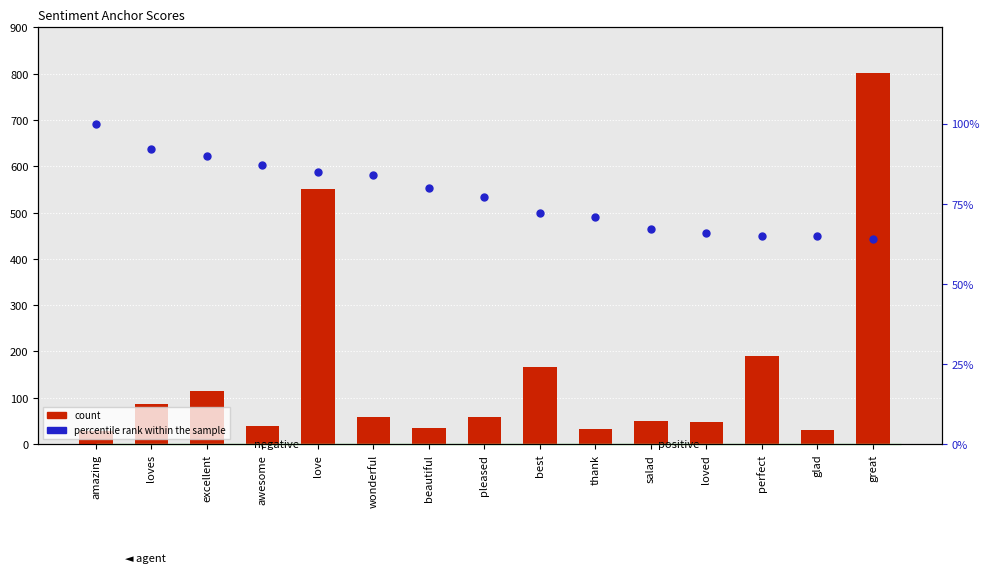

Which series has the largest total across all categories?

count